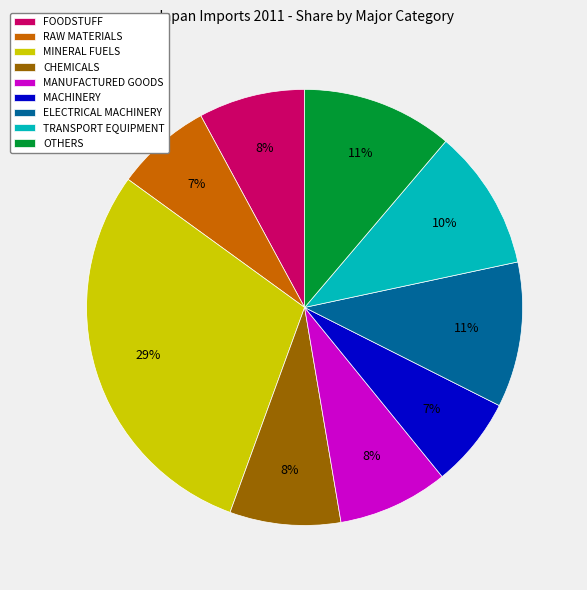

Does any single category account for the majority?

No